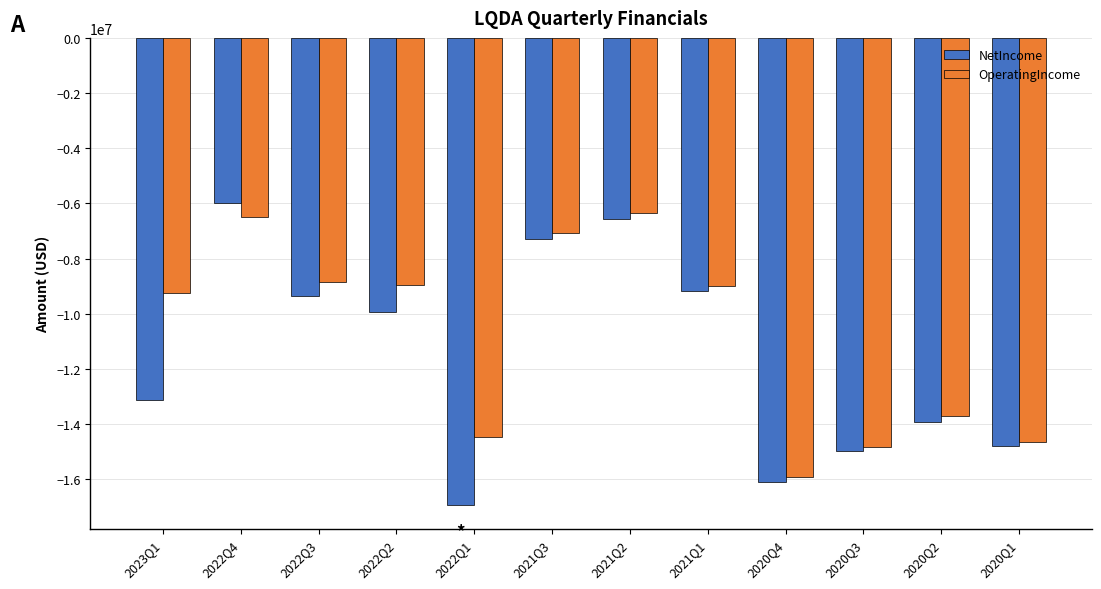

How many values in the OperatingIncome series exceed -9001083?

5